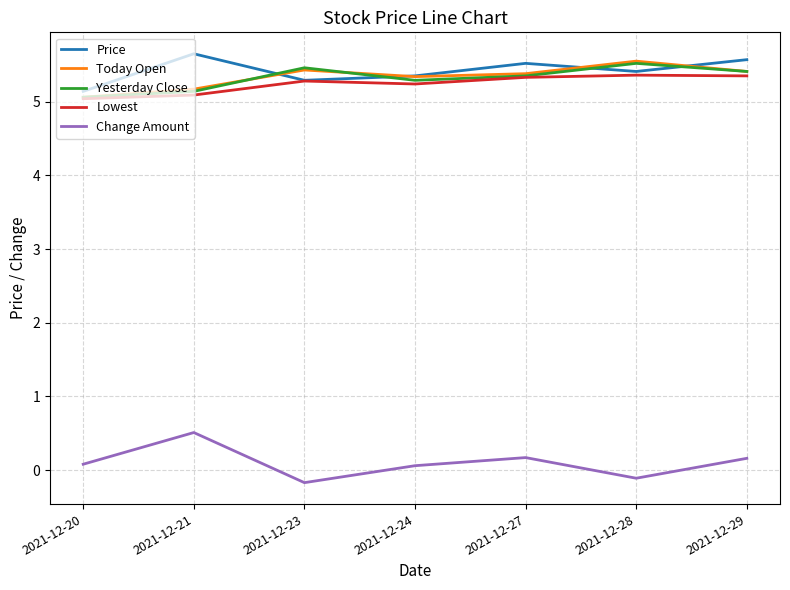

Does the chart have visible grid lines?

Yes